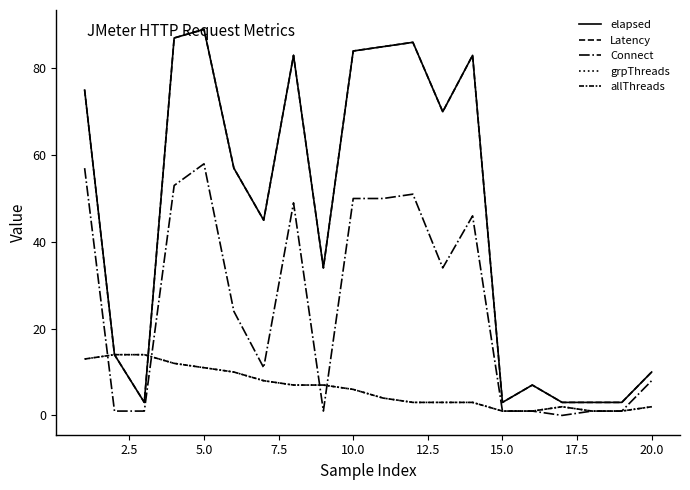

What is the sum of all Latency values?

924